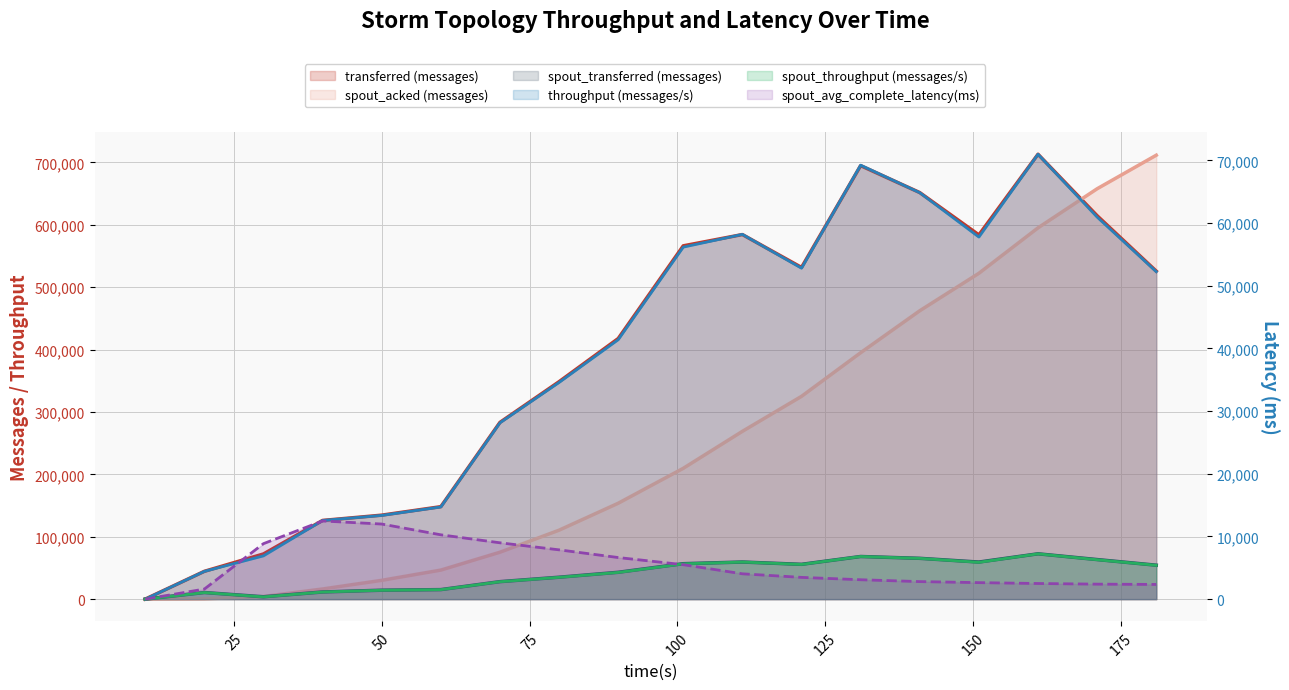

List the series in order of their peak value, highest first.

transferred (messages), spout_acked (messages), spout_transferred (messages), throughput (messages/s), spout_avg_complete_latency(ms), spout_throughput (messages/s)